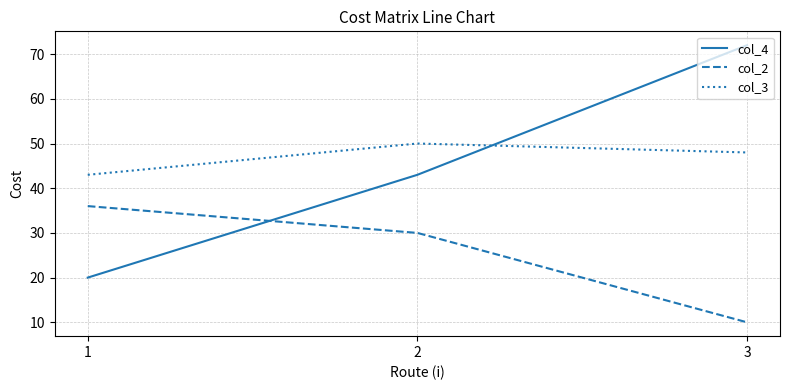

How many values in the col_3 series are below 48?

1